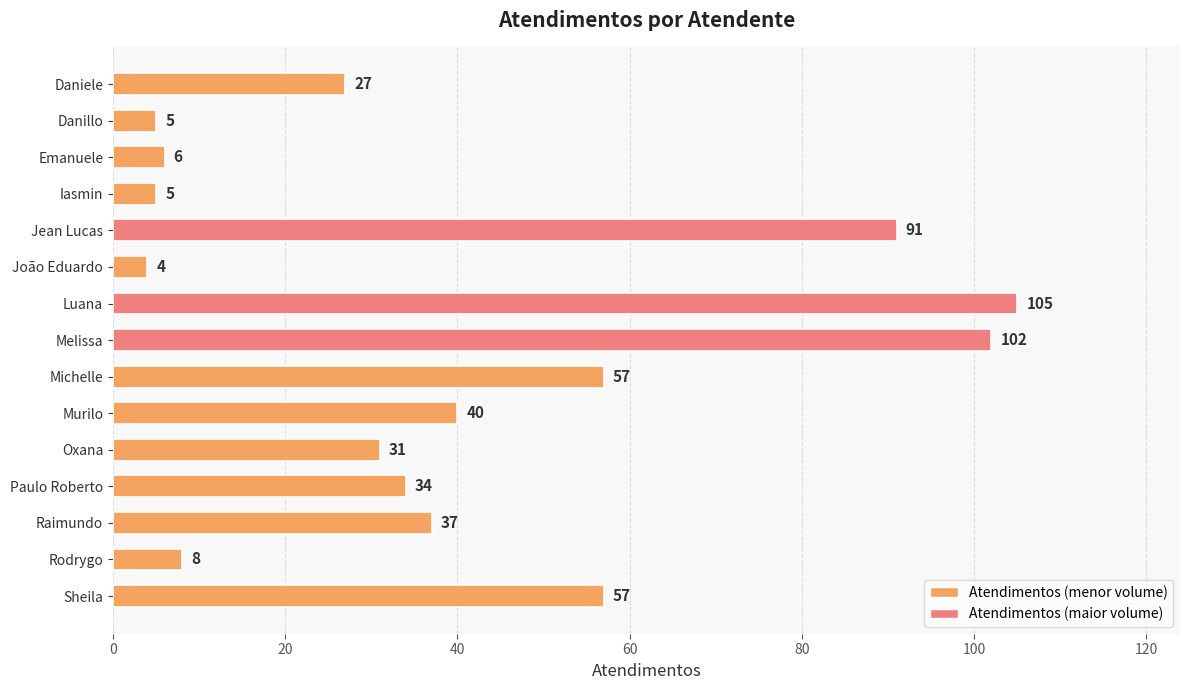

What is the sum of all values?

609